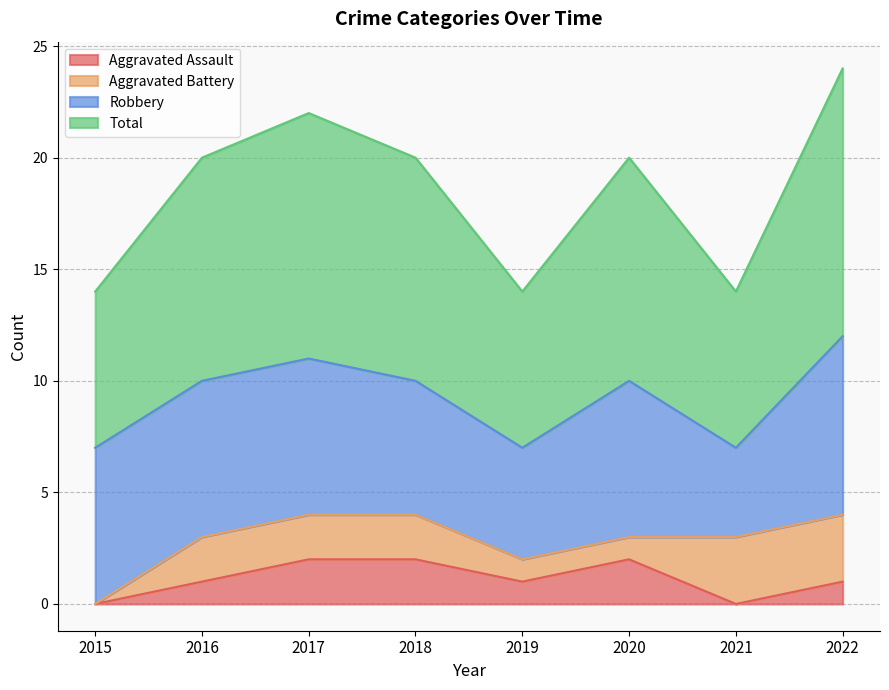

How many lines are shown in the chart?

4